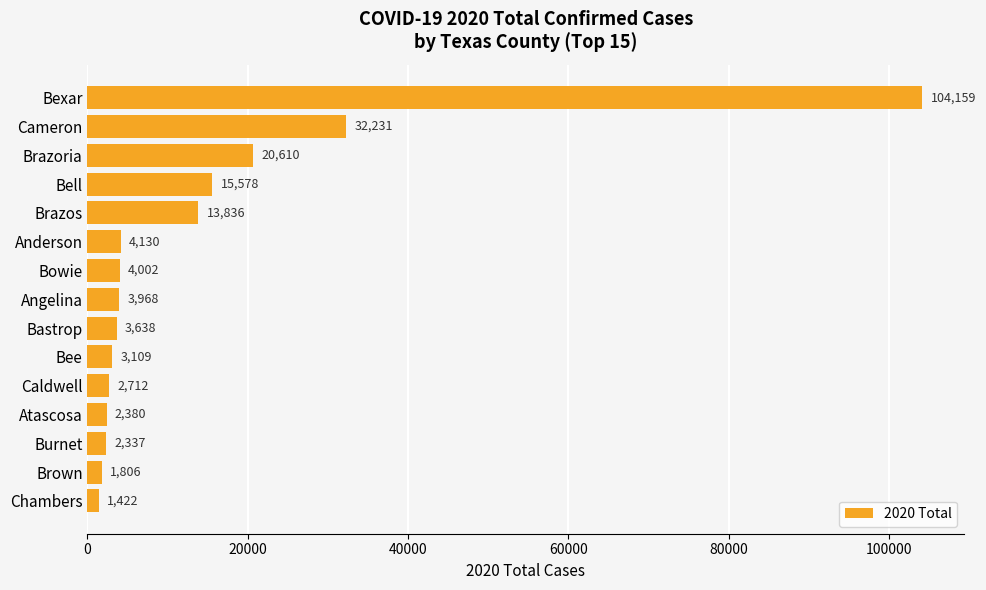

What is the label of the 11th bar from the bottom?

Brazos